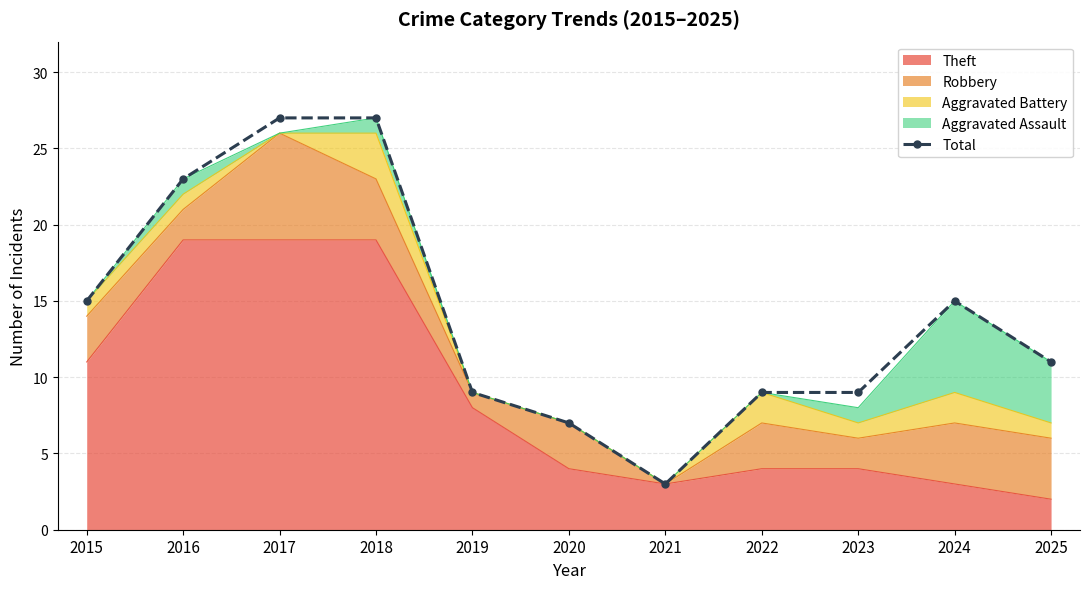

True or false: the data has more than 1 interior local peaks.

False